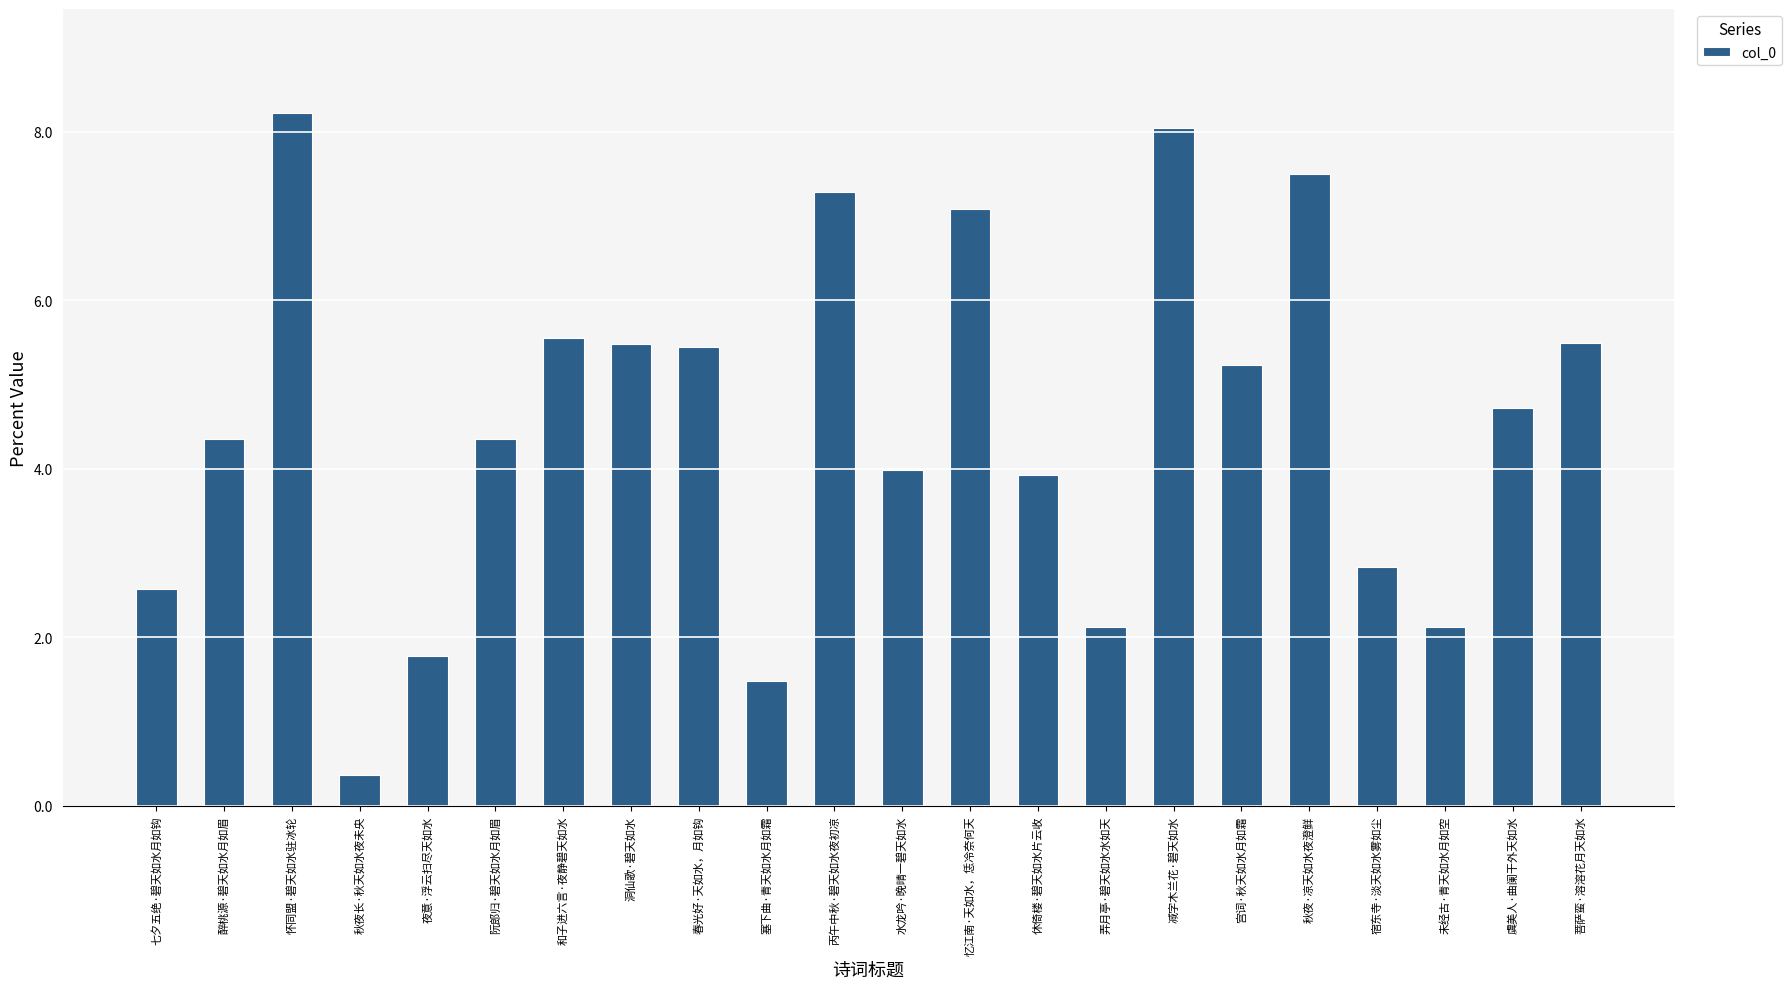

Between 阮郎归·碧天如水月如眉 and 洞仙歌·碧天如水, which is larger?

洞仙歌·碧天如水